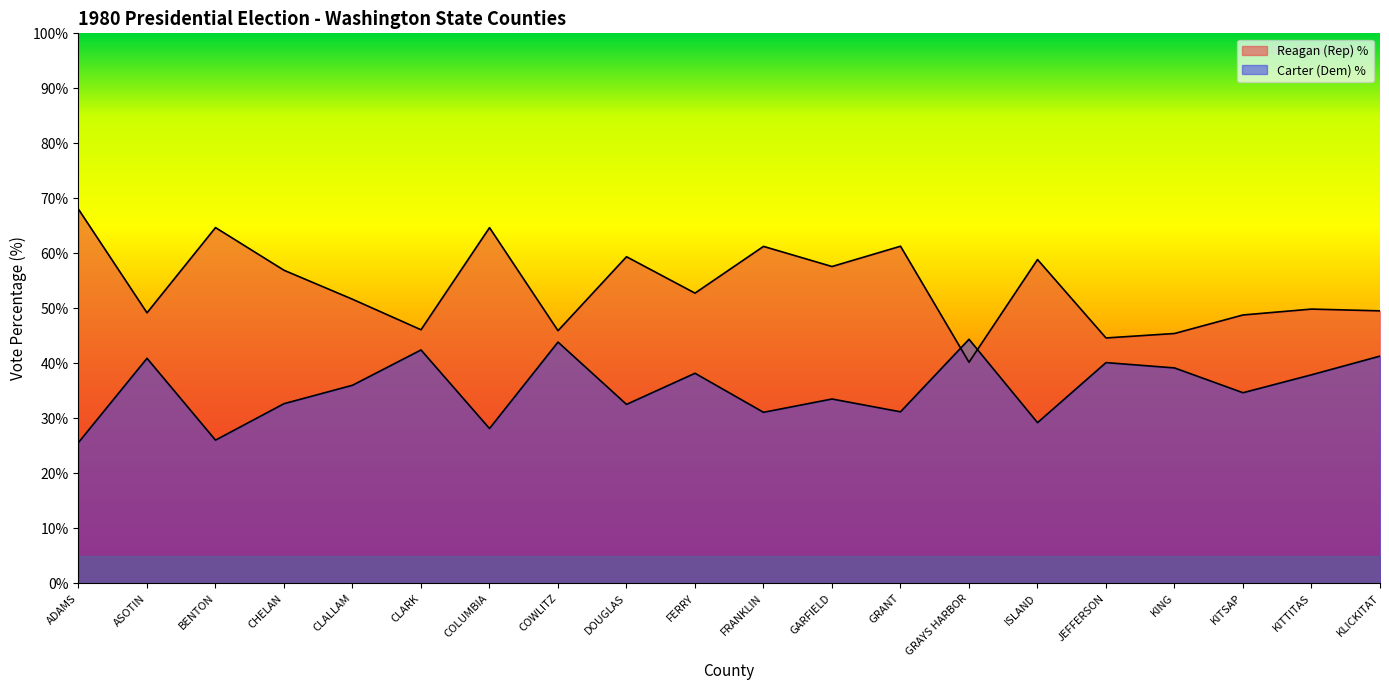

Reading right to left, what are all the values shown in this chart?

Reagan (Rep) %: 49.5	49.9	48.8	45.4	44.6	58.9	40.2	61.3	57.6	61.3	52.8	59.4	45.9	64.7	46.1	51.6	56.9	64.7	49.2	68.0
Carter (Dem) %: 41.3	37.9	34.6	39.2	40.1	29.2	44.4	31.2	33.5	31.1	38.2	32.5	43.9	28.1	42.4	36.0	32.7	26.0	40.9	25.6